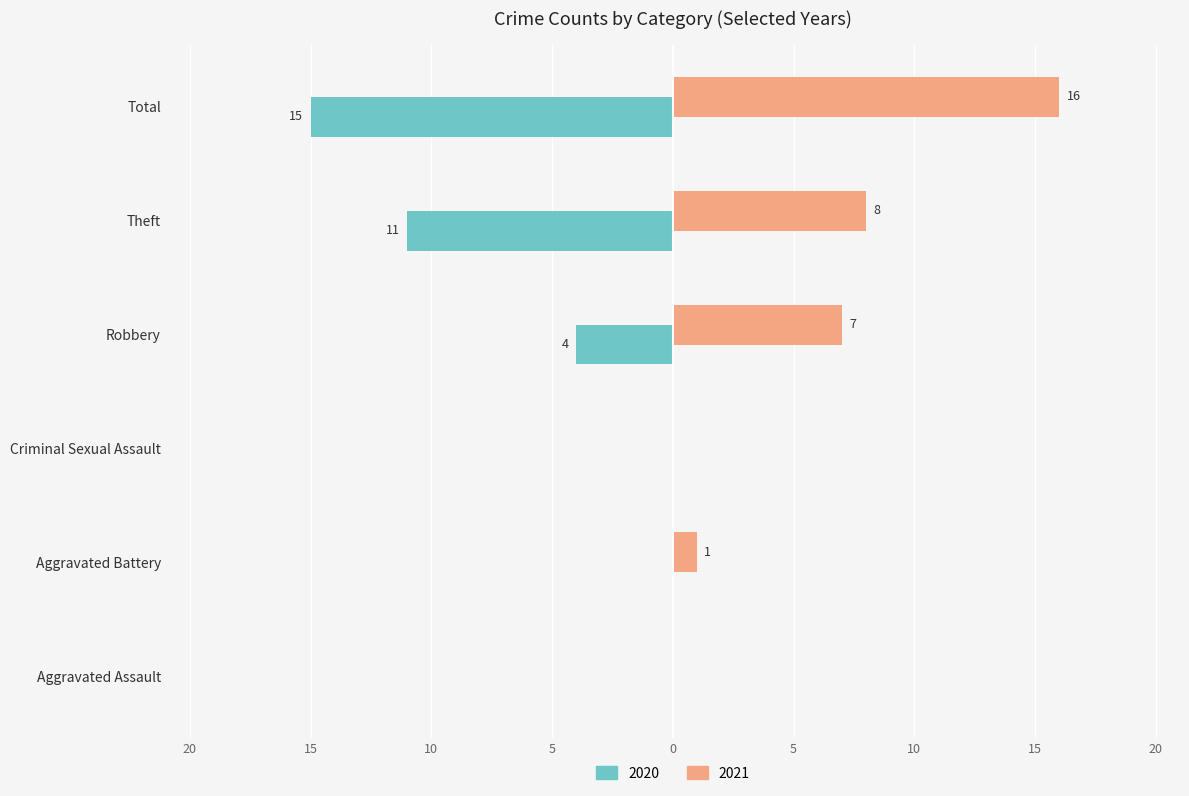

What are all the series names shown in the legend?

2020, 2021